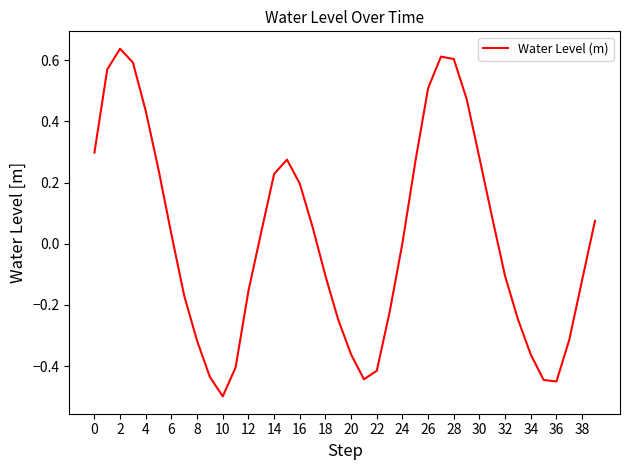

What is the difference between the maximum and minimum values?

1.1